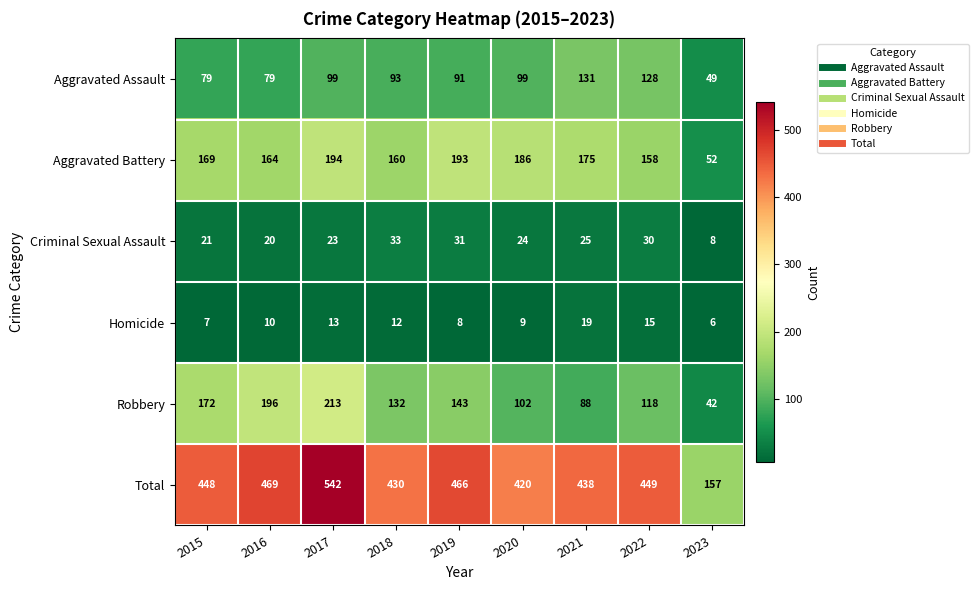

Count the number of categories in the chart.

9